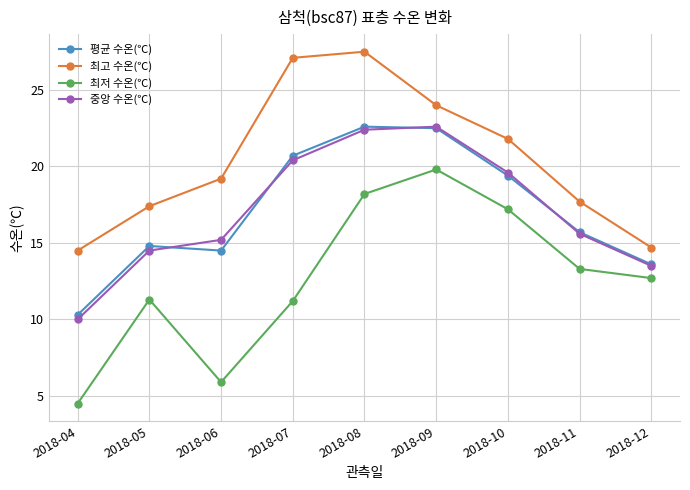

How many interior local peaks does the 최고 수온(℃) series have?

1